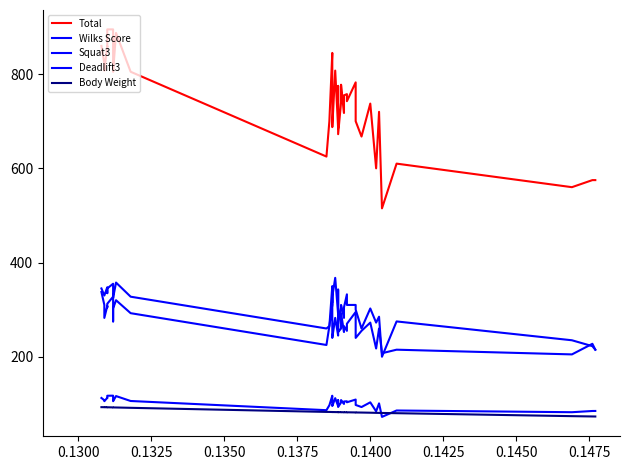

At 0.1475, list the series in order from smallest to largest.

Body Weight, Wilks Score, Squat3, Deadlift3, Total